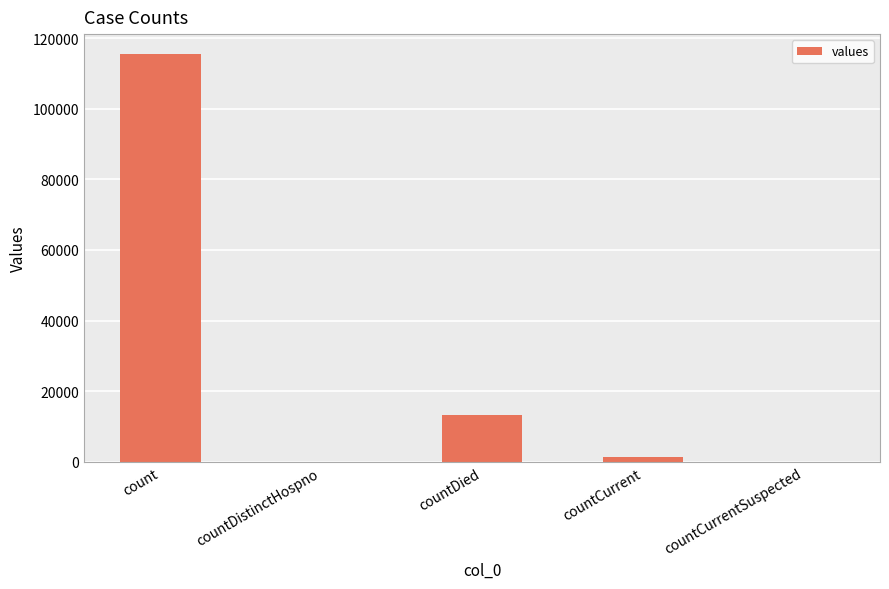

True or false: the data shows 115379 at count.

True